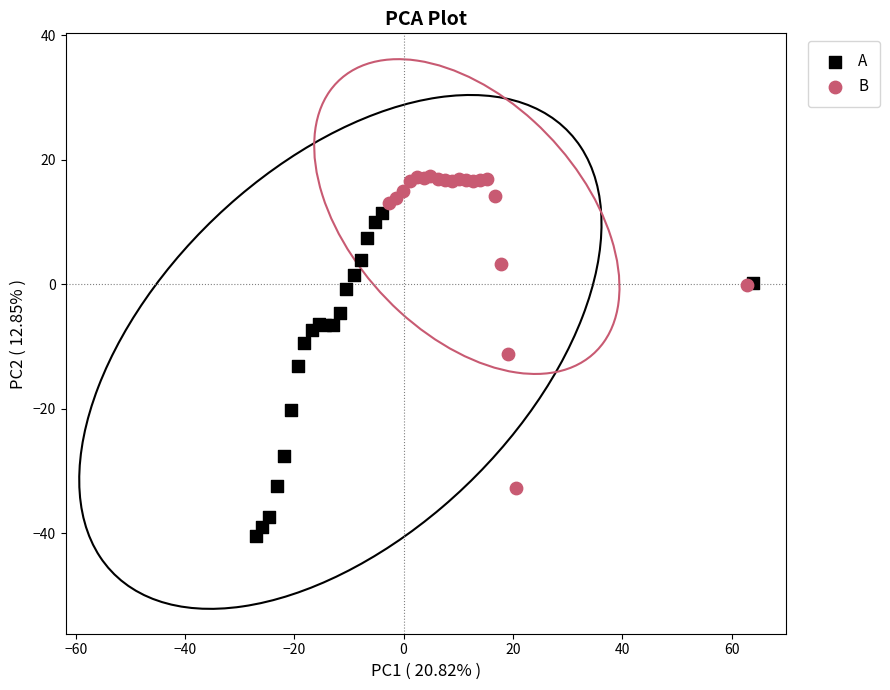

Which series contains the lowest Y value?

A